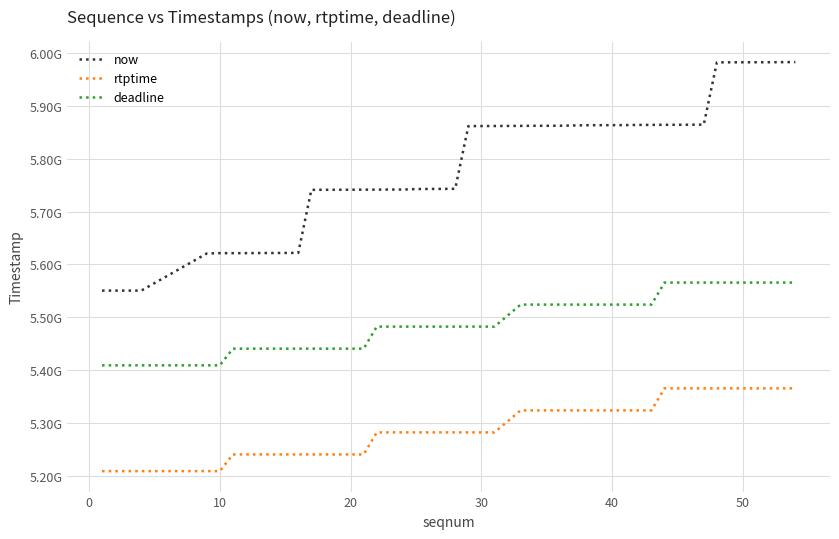

Does the chart have visible grid lines?

Yes